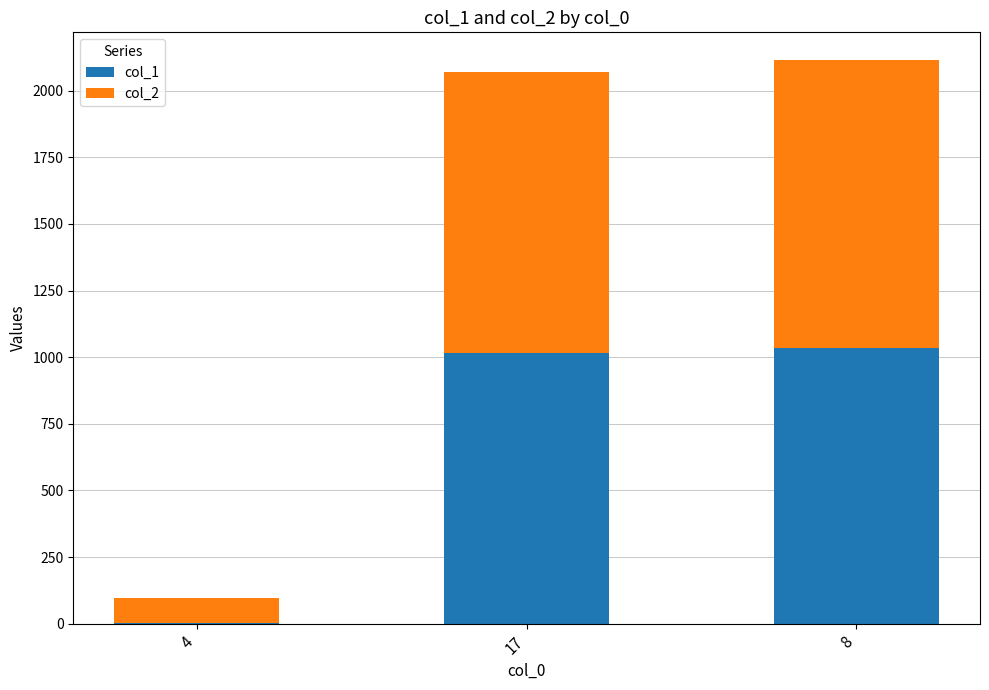

How many series are shown in this chart?

2